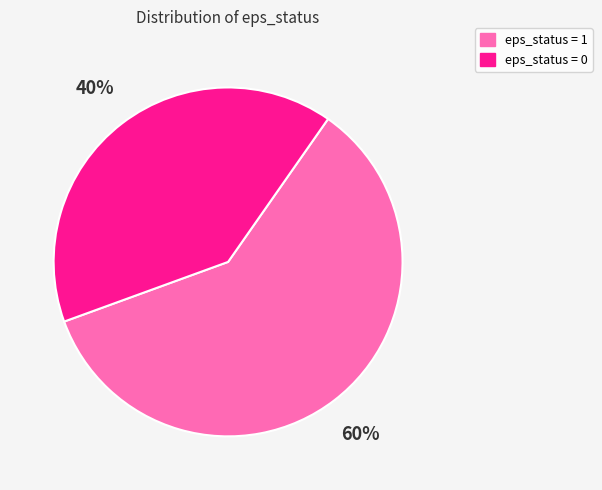

To the nearest percent, what is the combined percentage of eps_status = 0 and eps_status = 1?

100%